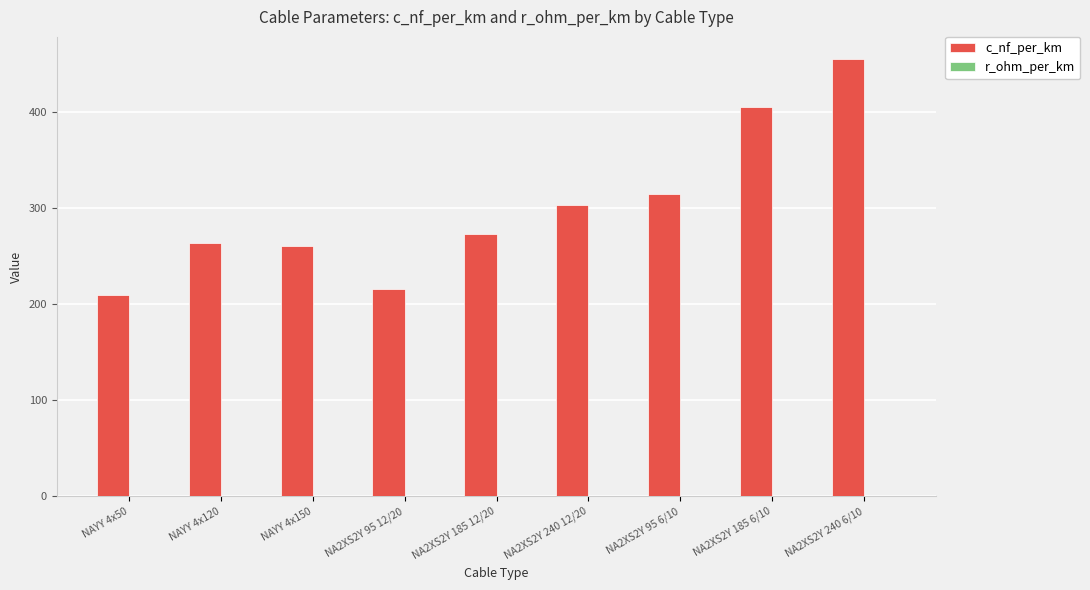

What is the sum of all c_nf_per_km values?

2705.0